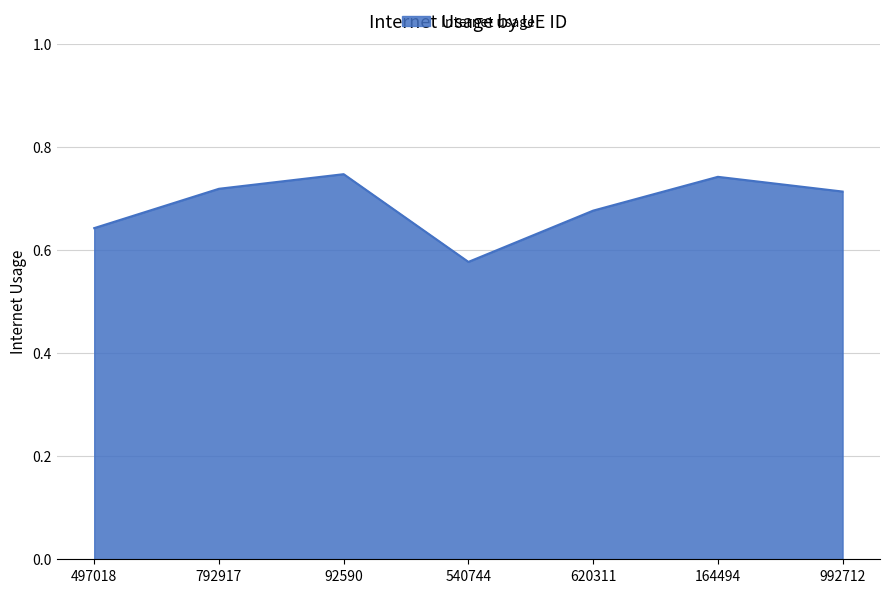

What position from the right is 164494?

2